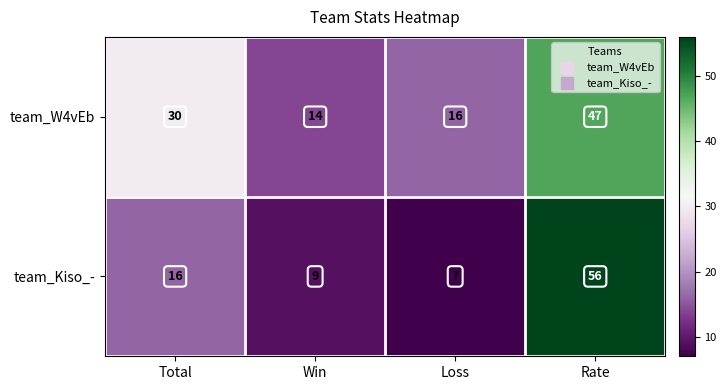

What is the spread (max minus min) of values at Total?

14